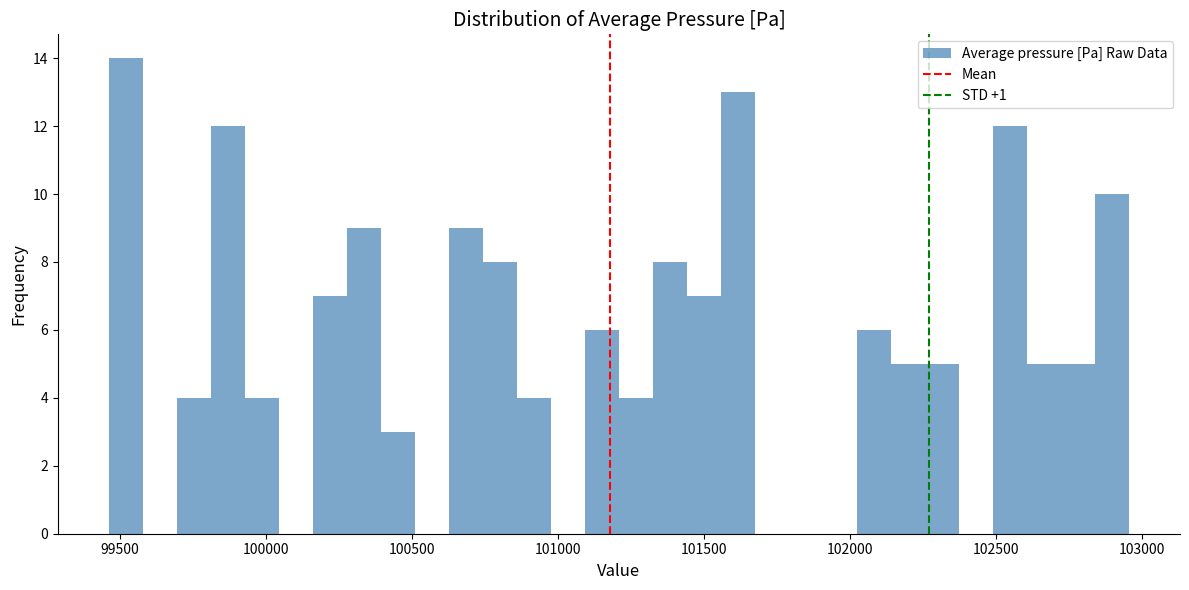

Read against the x-axis, roughly where is the centre of the tallest bar?

99500